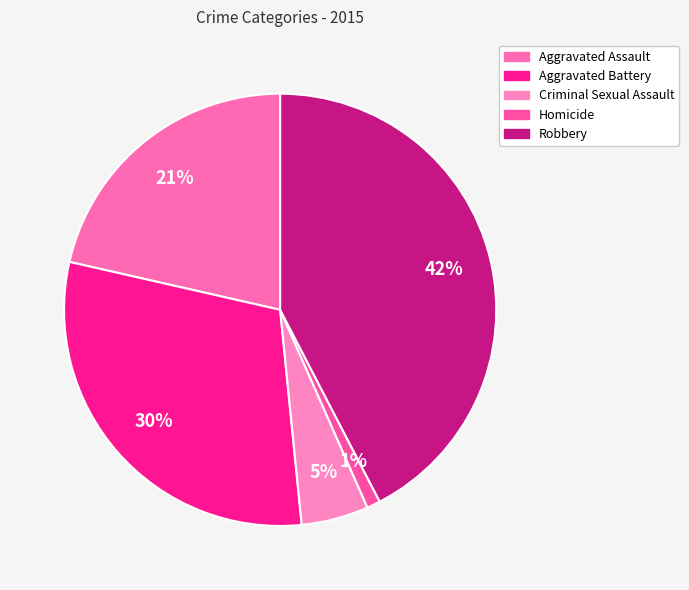

How many segments does this pie chart have?

5